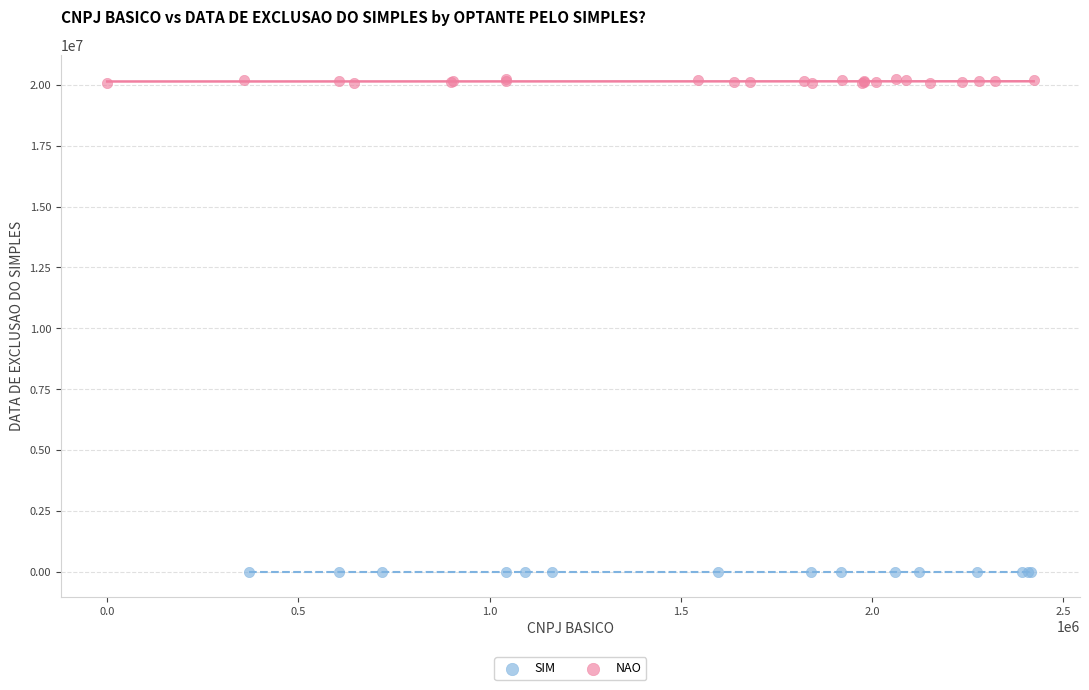

Which series reaches the minimum Y coordinate?

SIM